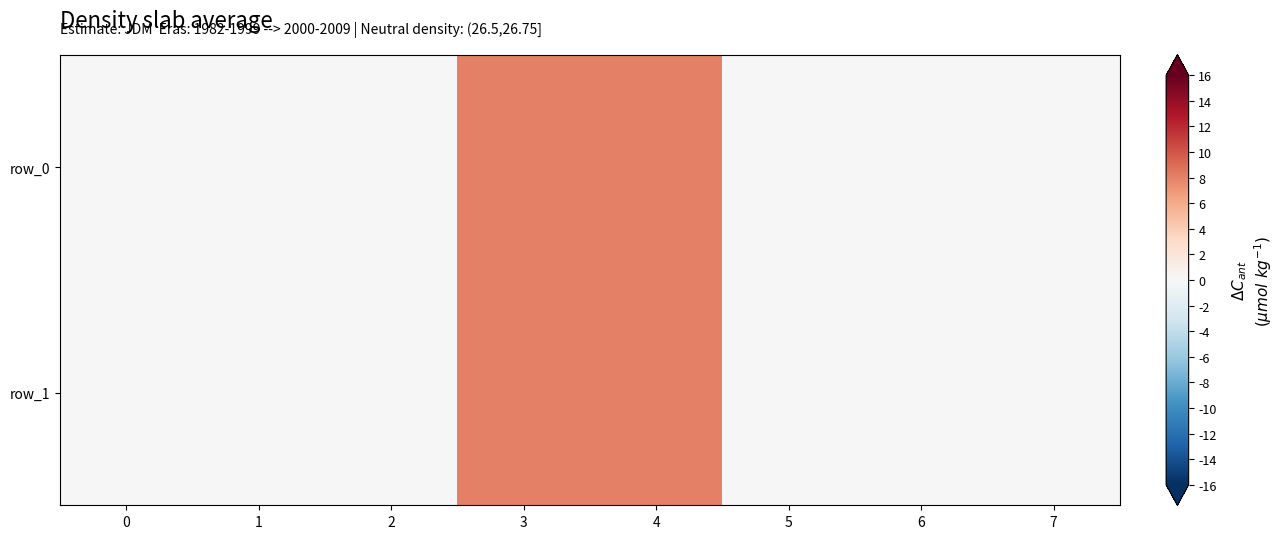

True or false: row_0 has a value of 0 at 6.

True